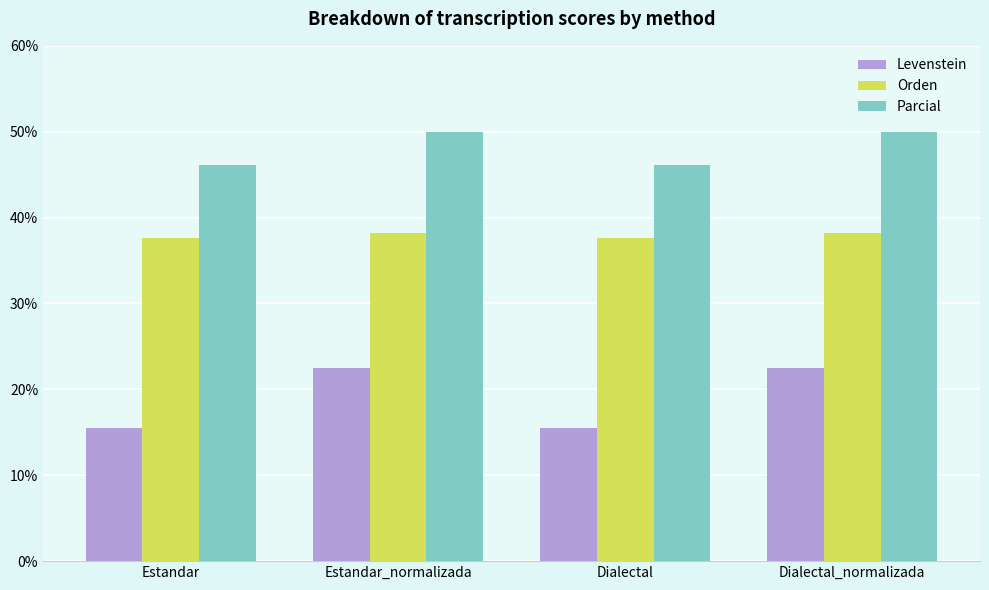

What is the total value across all series at Dialectal_normalizada?

110.7